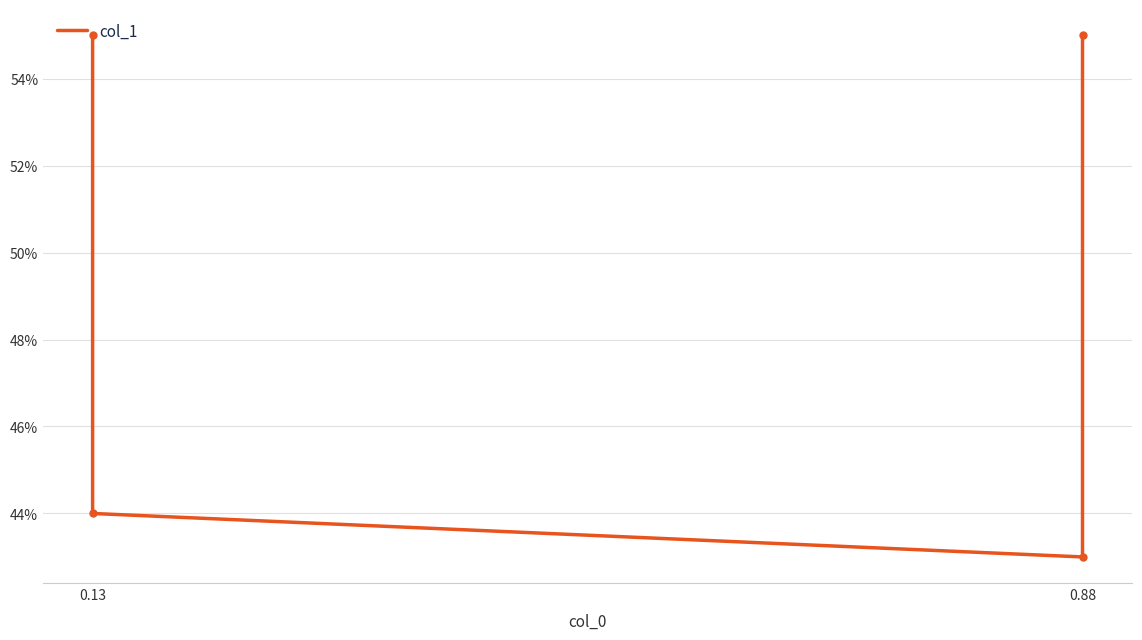

What is the maximum value shown in the chart?

0.6